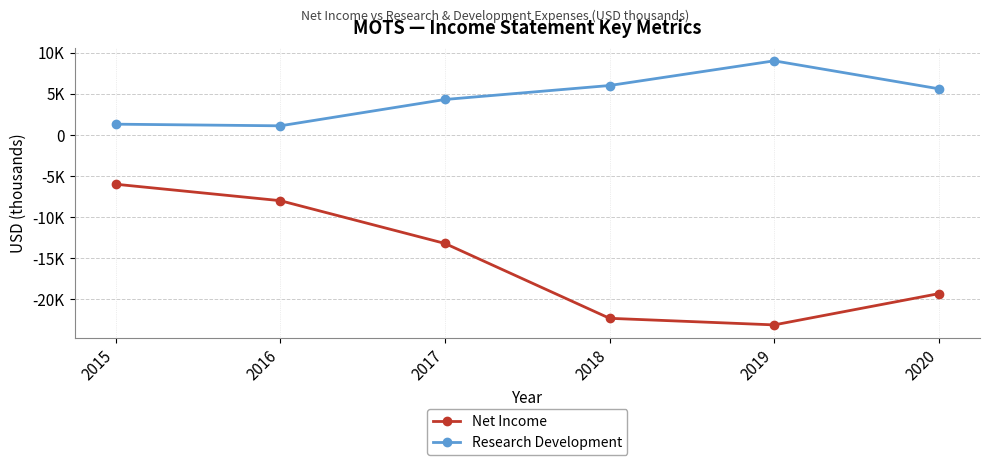

The Net Income series shows -8000 at 2016. True or false?

True